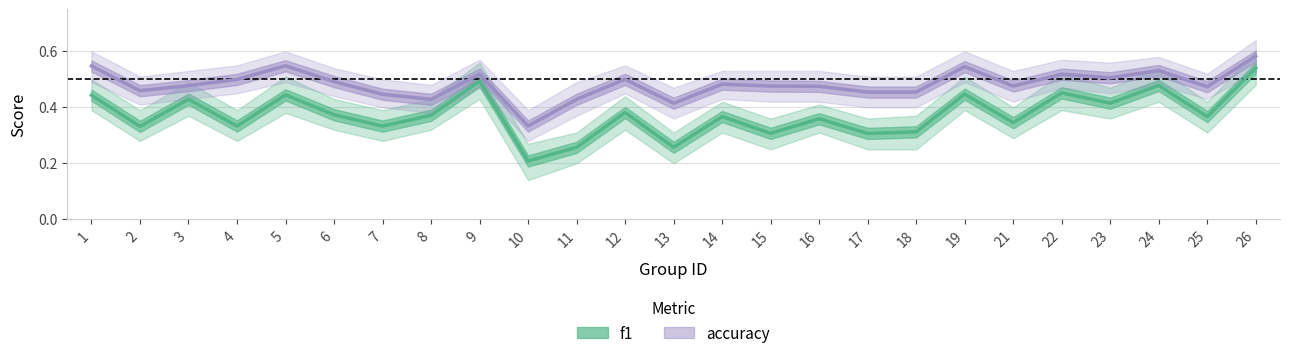

Rank the series at 13 from highest to lowest value.

accuracy, f1